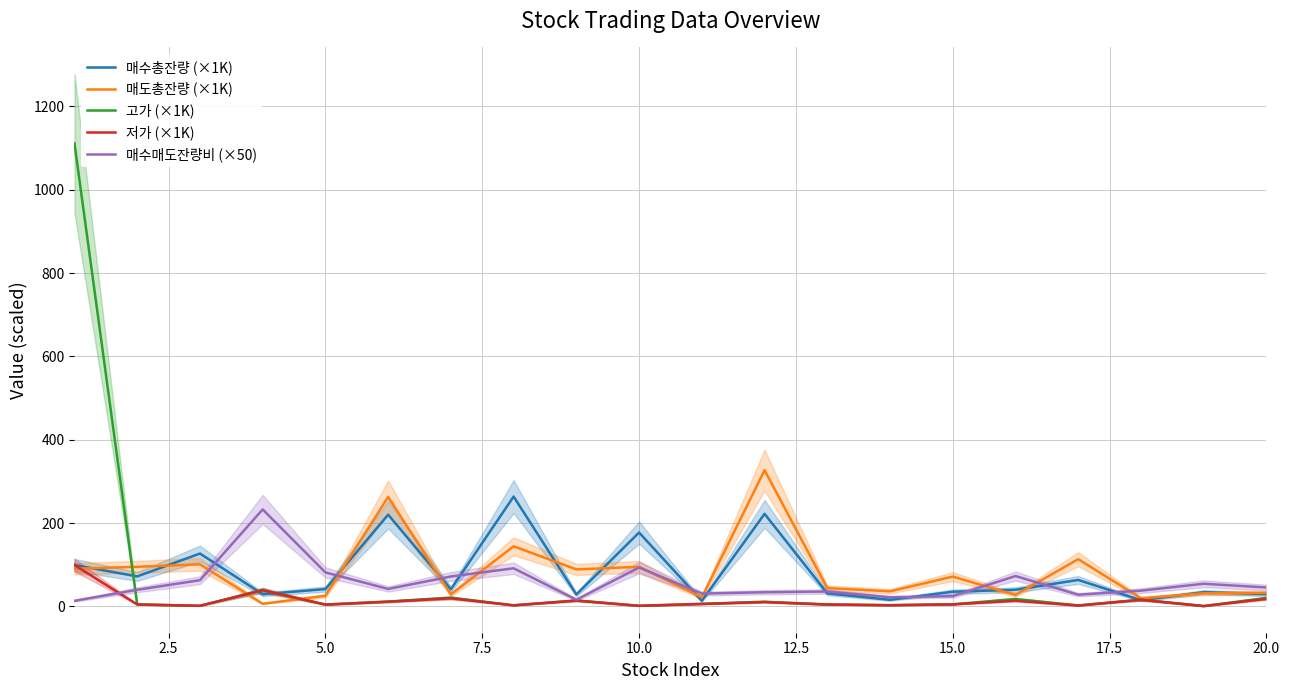

What is the value of the 저가 (×1K) point at the 12th from the left?

10.3